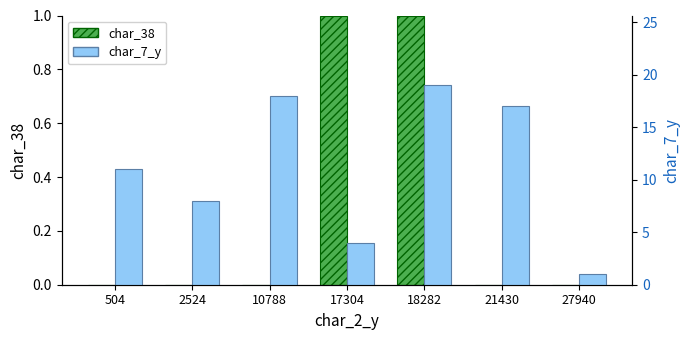

How many bars are there in total?

14